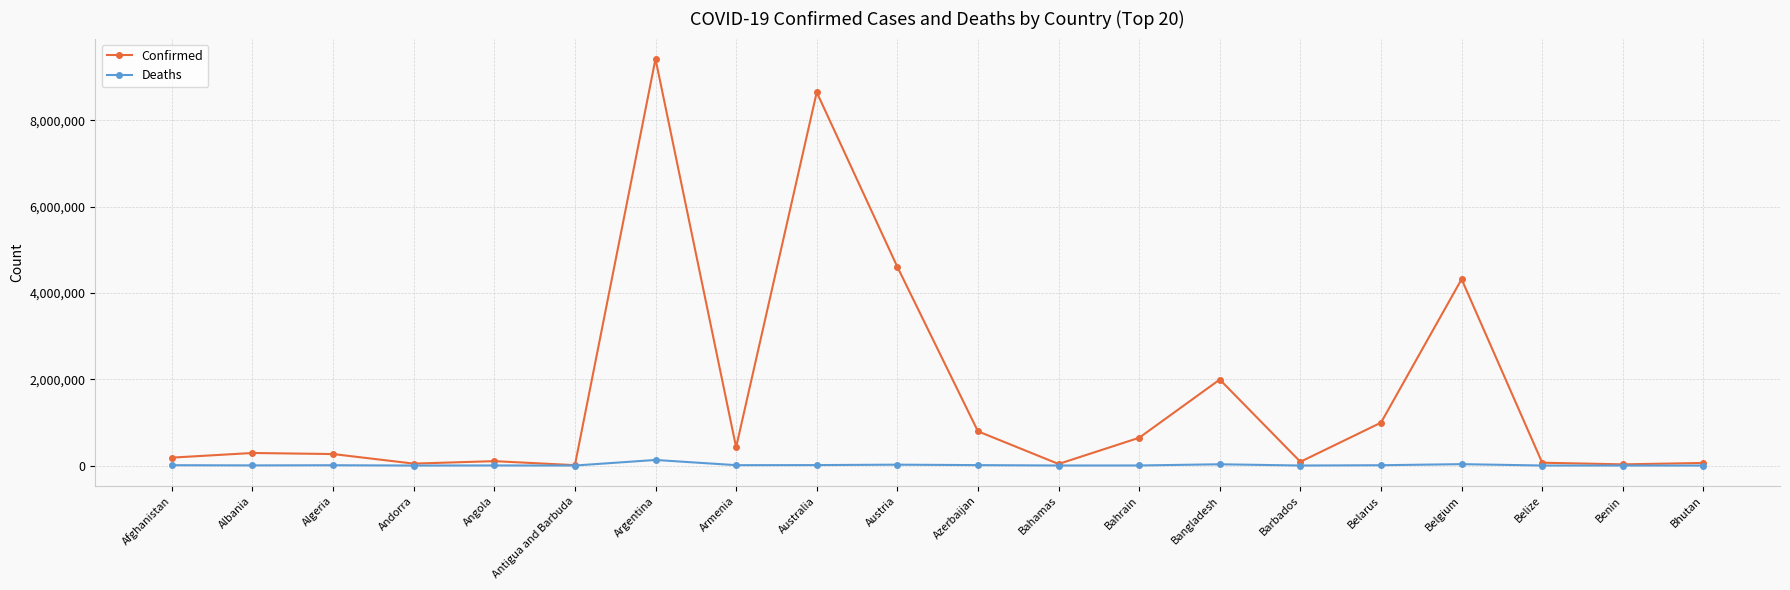

What is the difference between the maximum and minimum values in the Confirmed series?

9417485